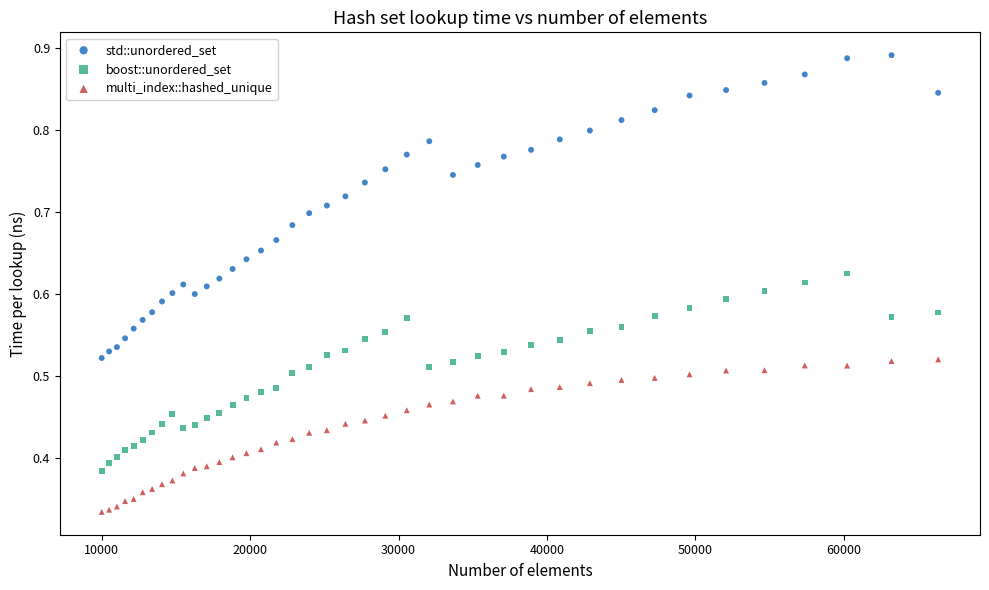

Which series contains the highest Y value?

std::unordered_set